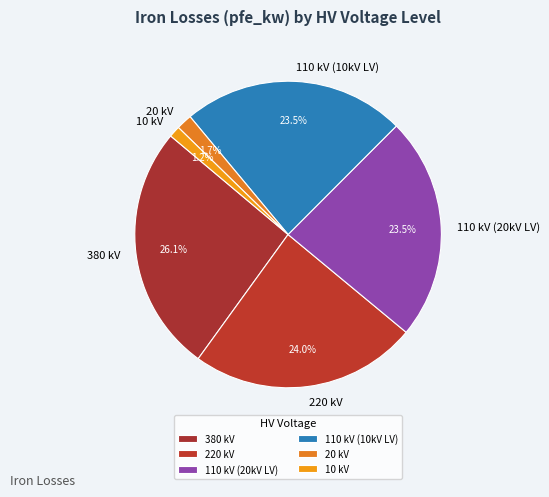

What is the ratio of the value at 110 kV (20kV LV) to the value at 110 kV (10kV LV)?

1.0